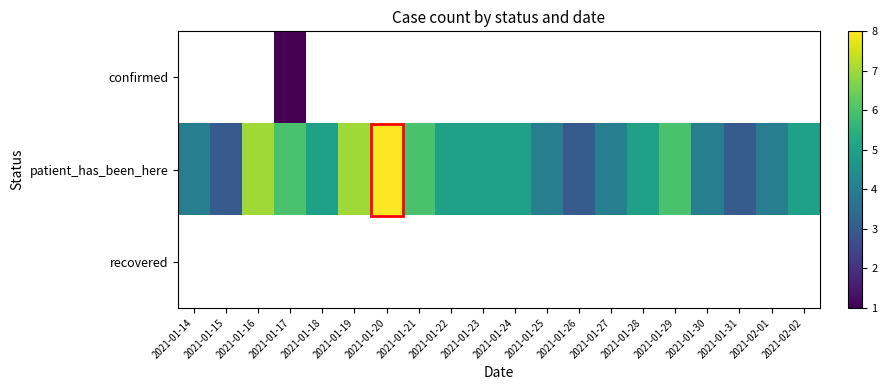

At which label does patient_has_been_here reach its peak?

2021-01-20